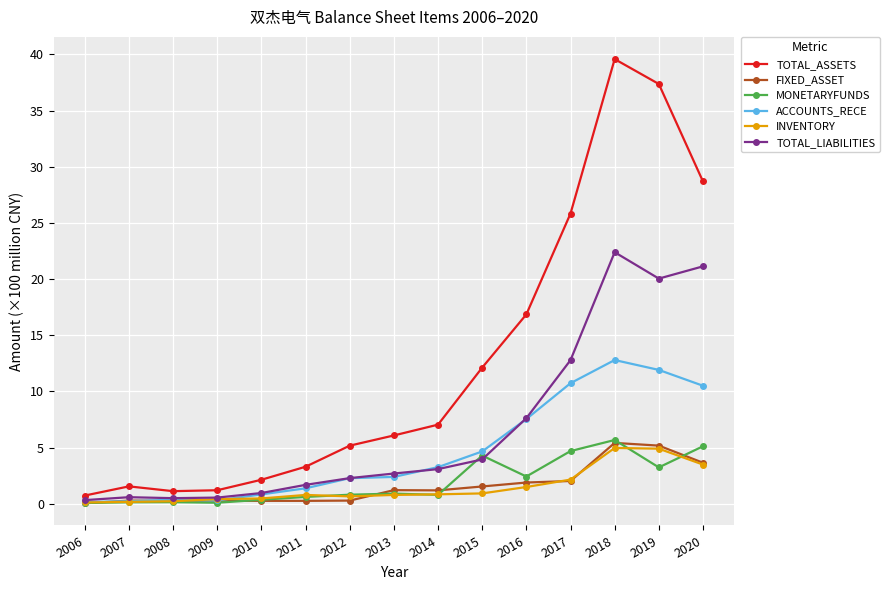

What is the maximum value for TOTAL_LIABILITIES?

22.4